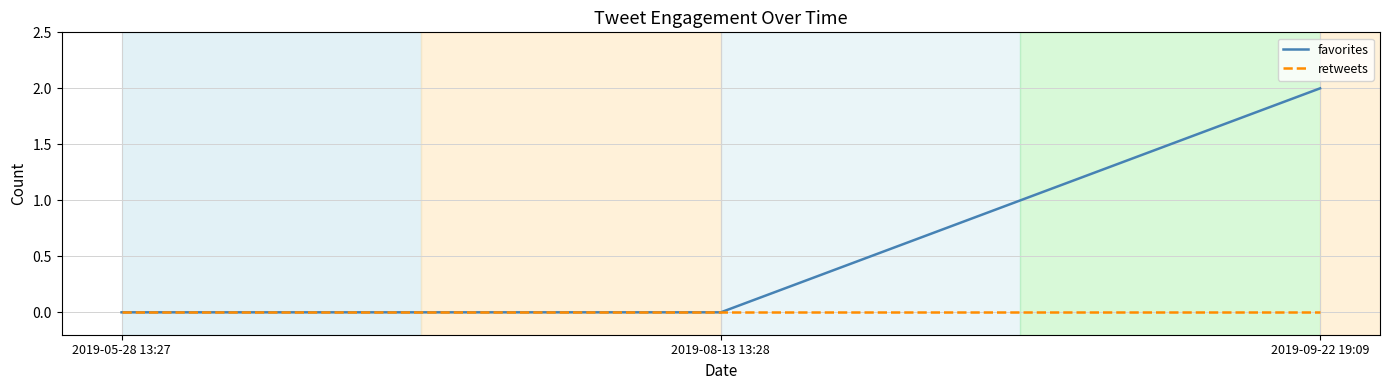

What position from the right is 2019-08-13 13:28?

2